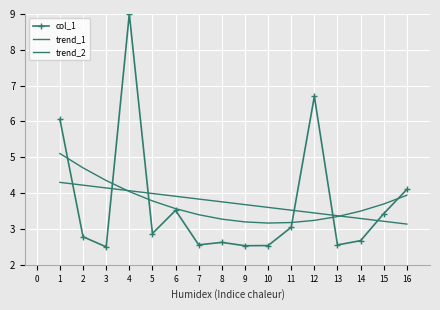

At which label does trend_2 reach its minimum?

10